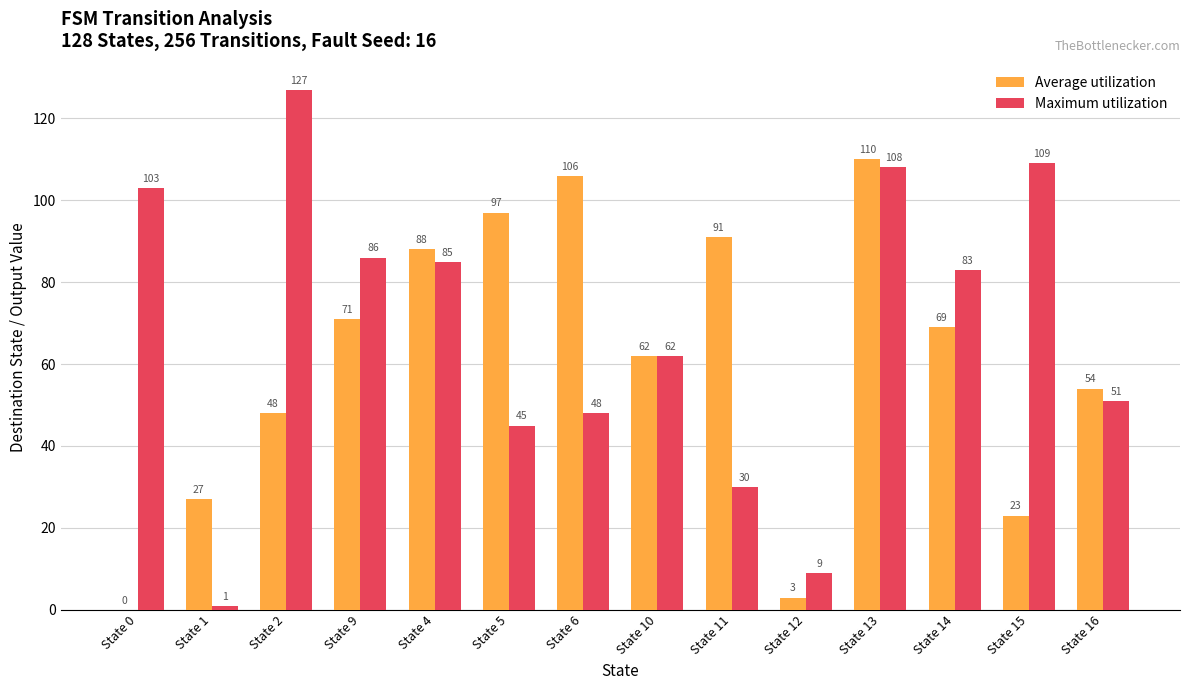

Are the bars horizontal?

No